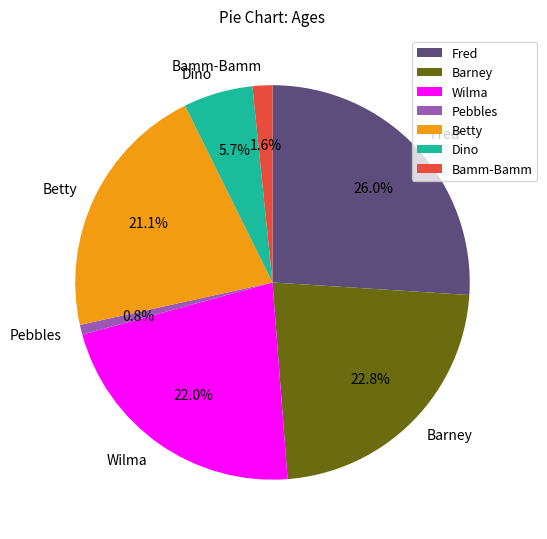

Does Betty represent more than half of the total?

No